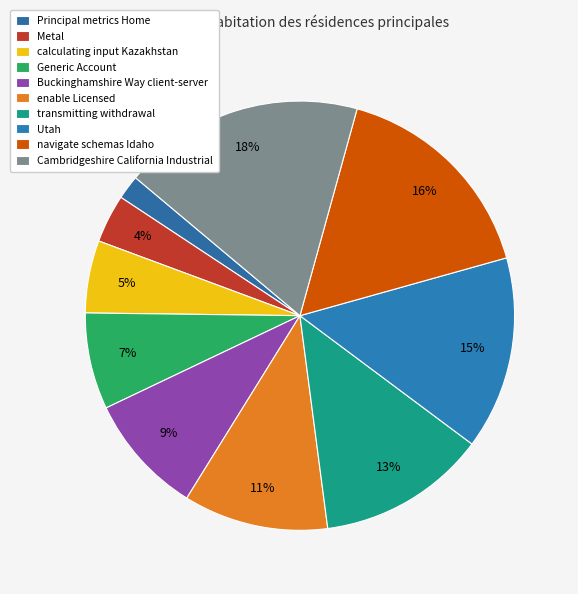

To the nearest percent, what portion does Principal metrics Home represent?

2%